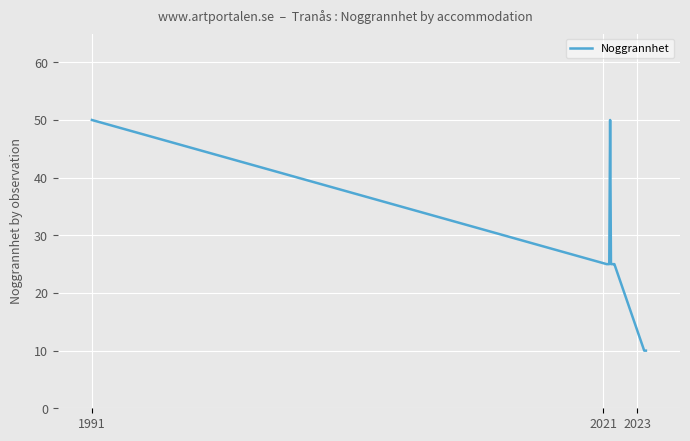

What is the minimum value shown in the chart?

10